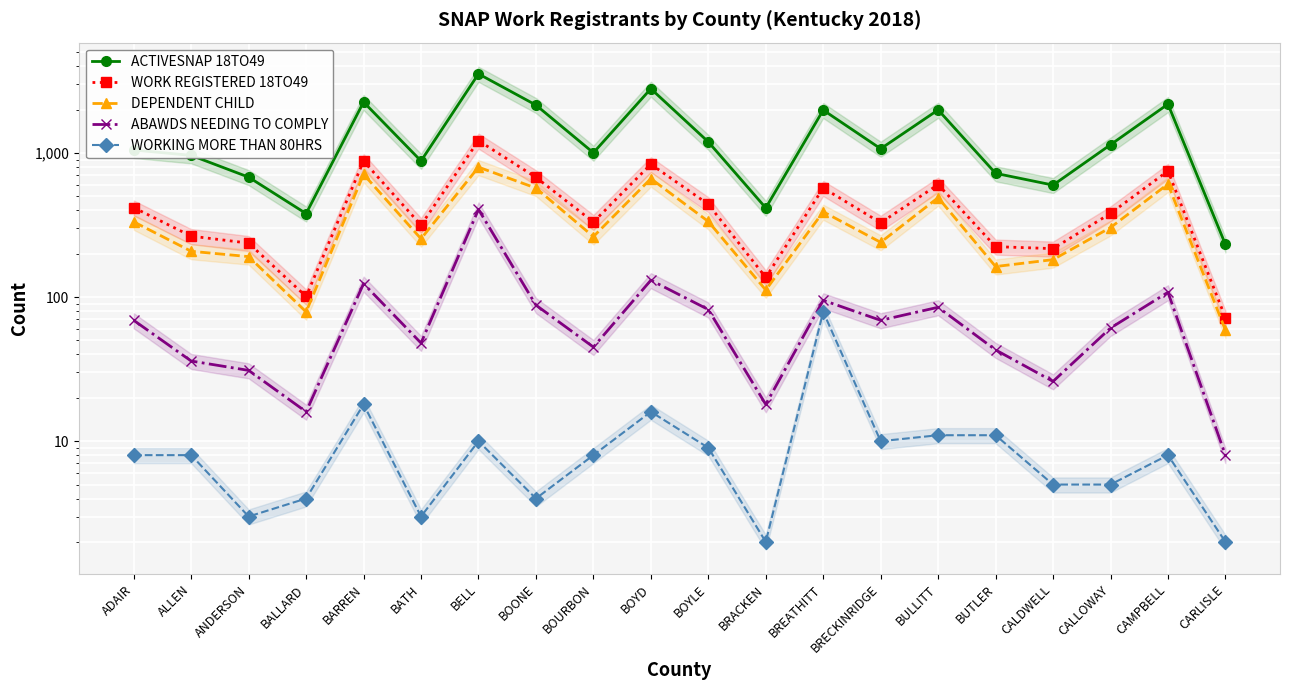

Between ADAIR and BOYD, which series saw the biggest shift?

ACTIVESNAP 18TO49